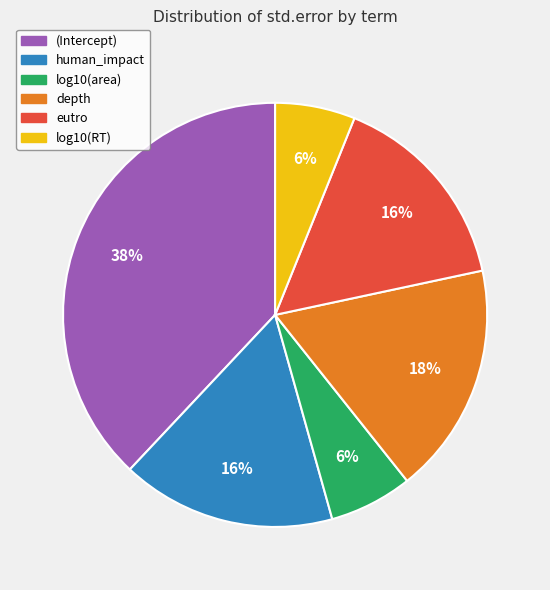

Is depth the majority of the pie?

No